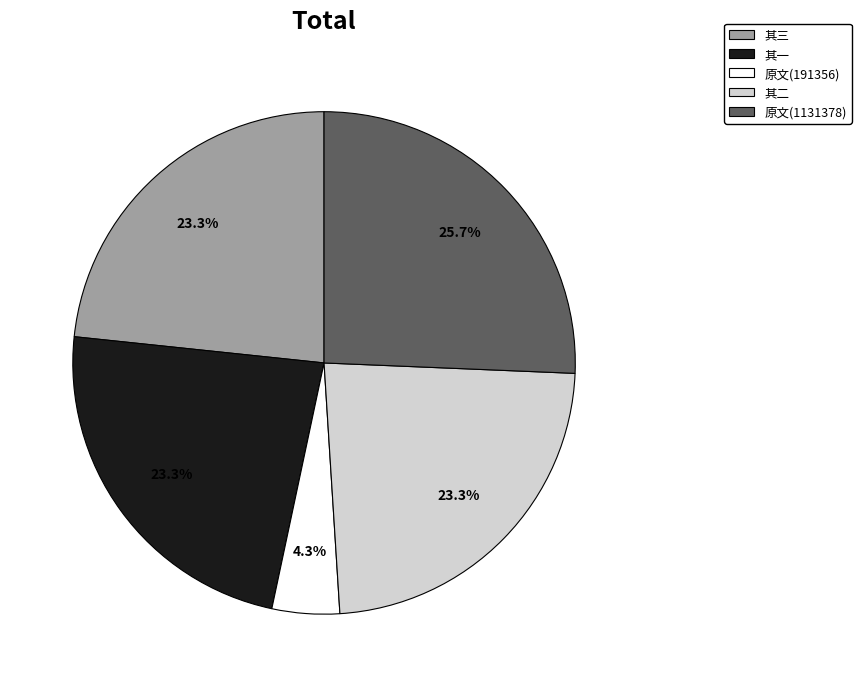

Which category has the smallest portion of the pie?

原文(191356)